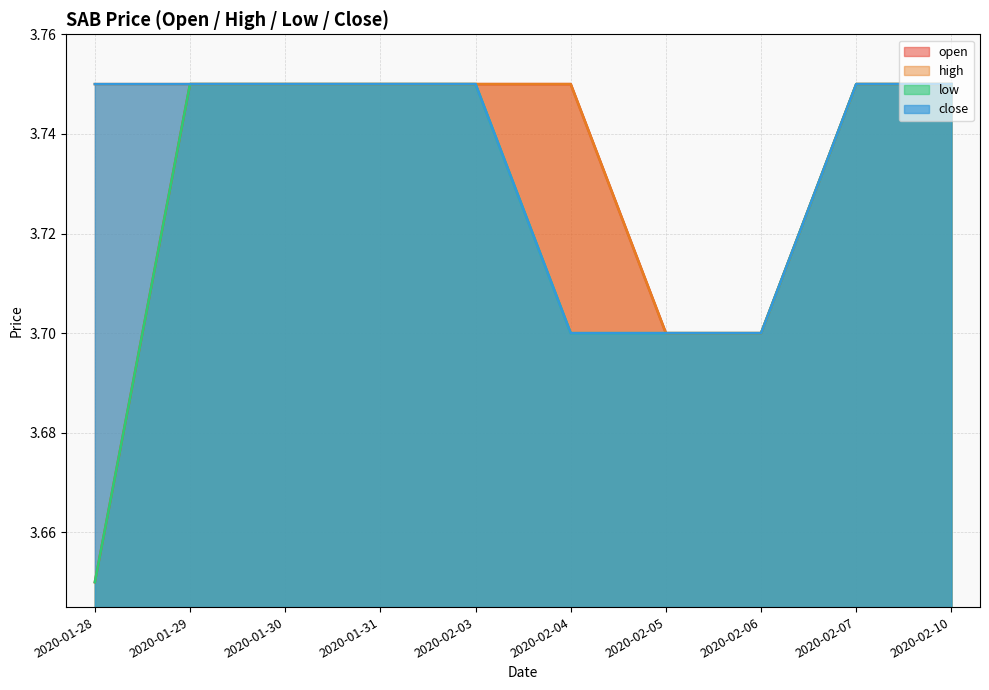

Which series changed the most between 2020-01-28 and 2020-02-03?

open